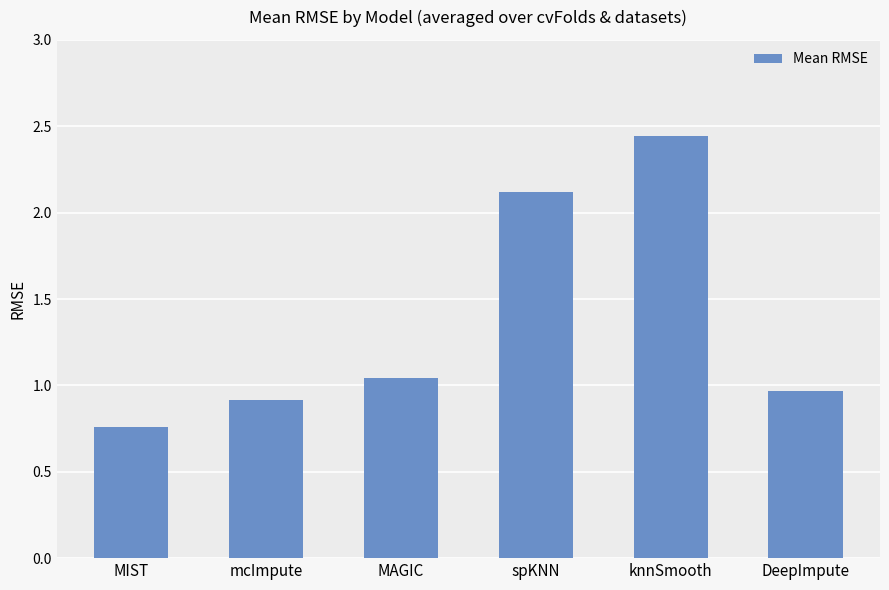

Which category has the lowest value across all series?

MIST